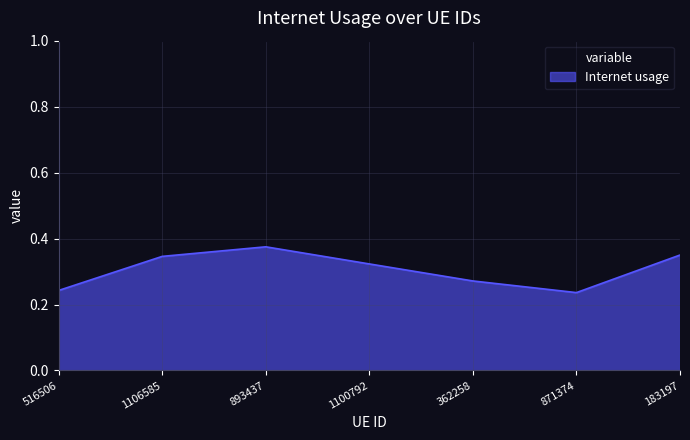

What position from the left is 516506?

1